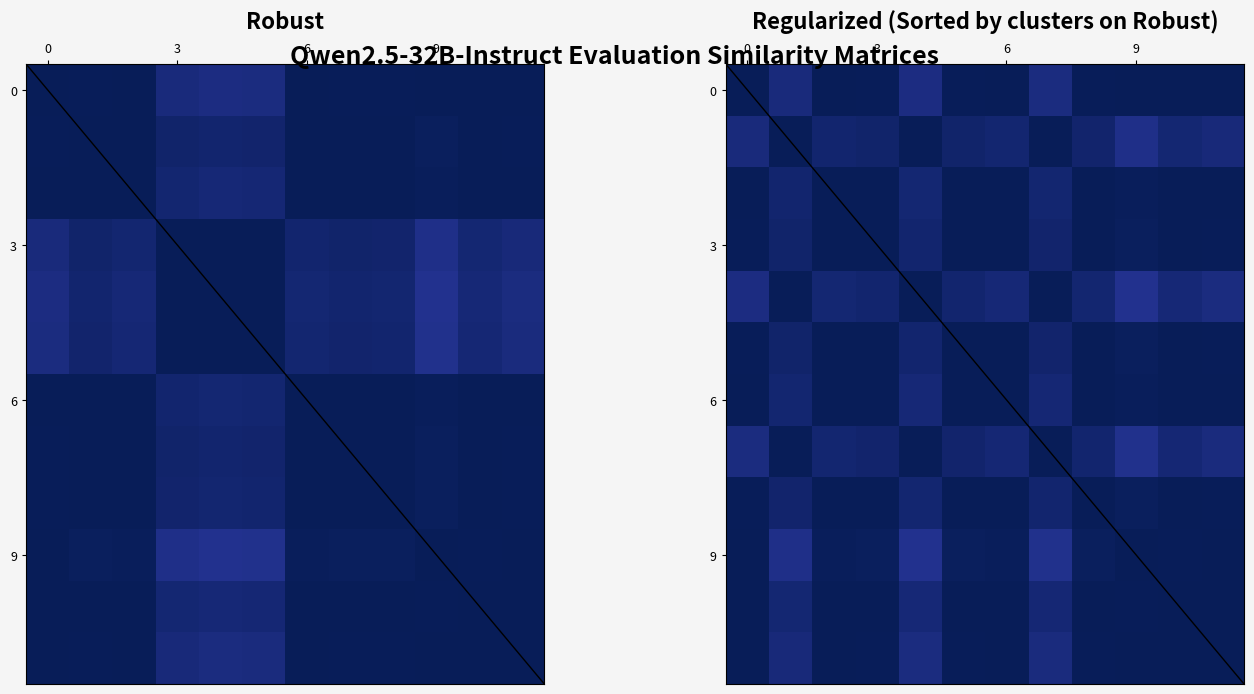

At which category is the sum across all series the highest?

3